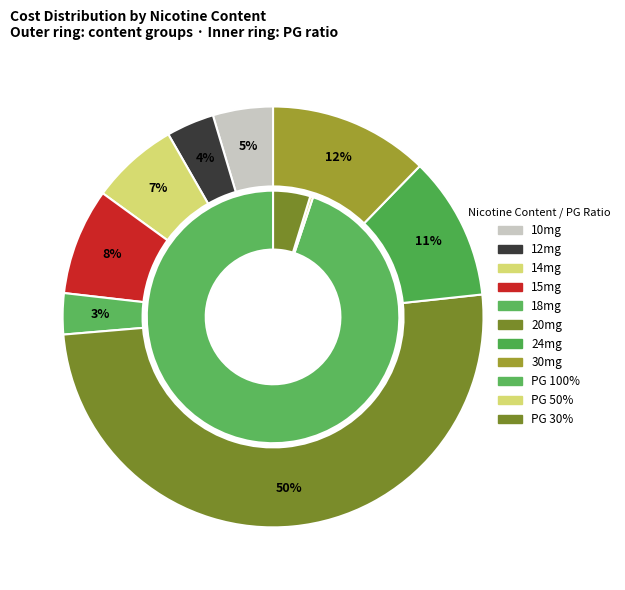

Does any single category account for the majority?

No